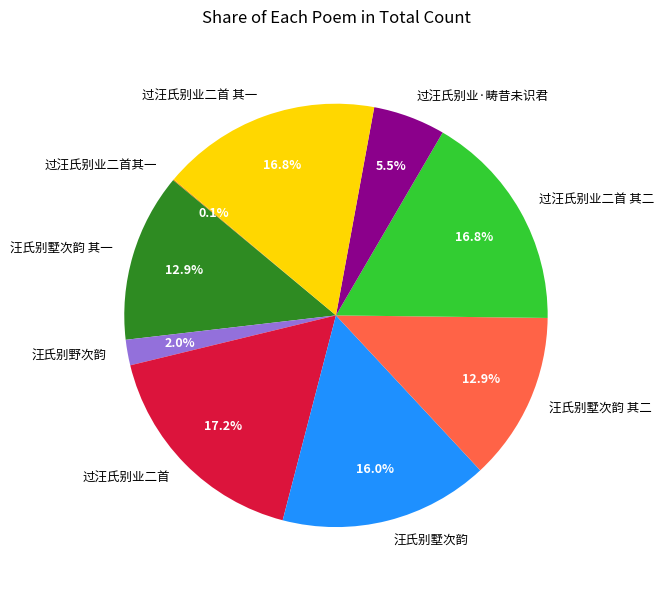

Do 过汪氏别业二首 and 汪氏别墅次韵 其一 together represent more than half of the pie?

No